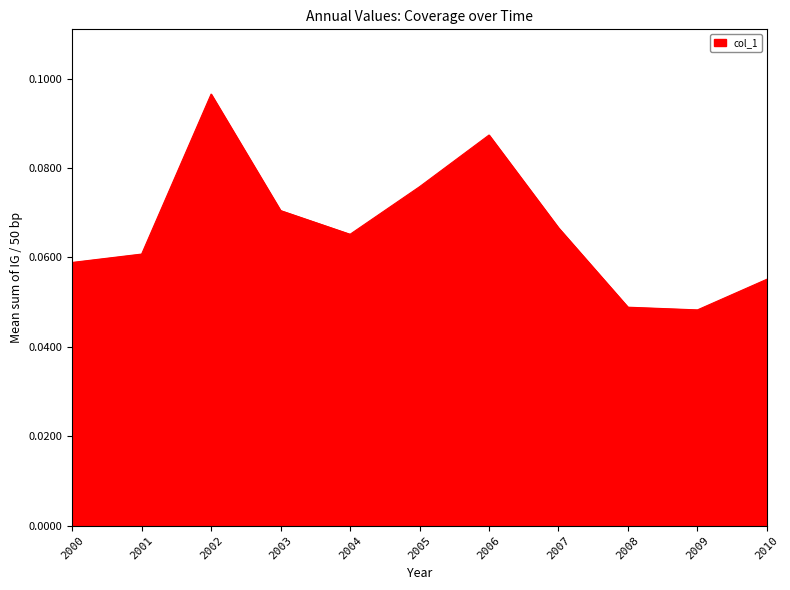

Which label corresponds to the largest value in the chart?

2002